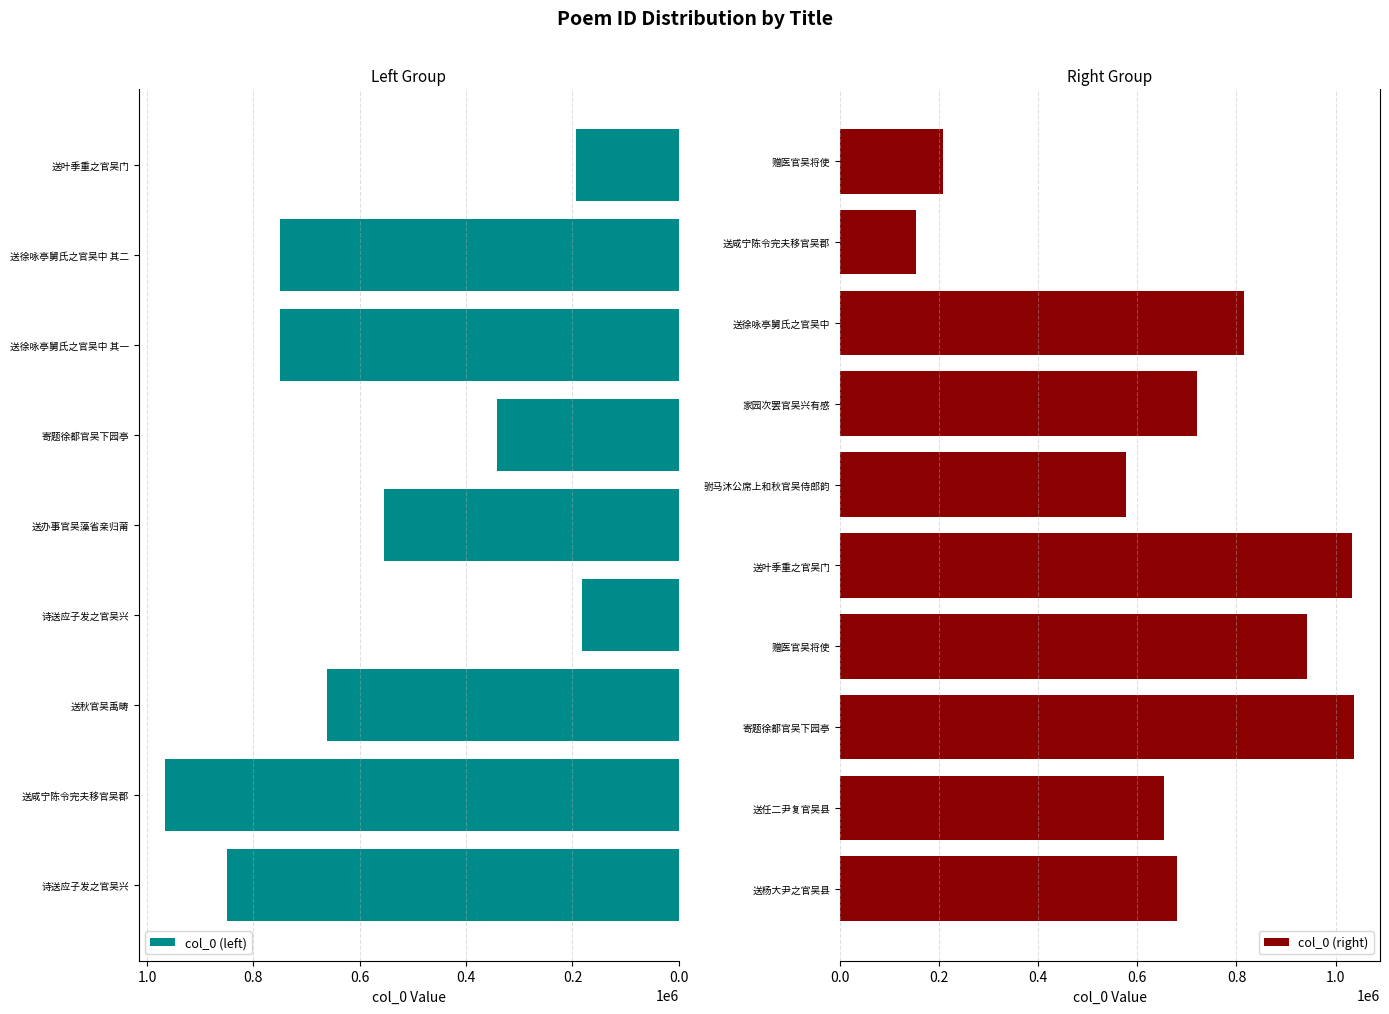

What is the change in value from 送秋官吴禹畴 to 诗送应子发之官吴兴?

-478710